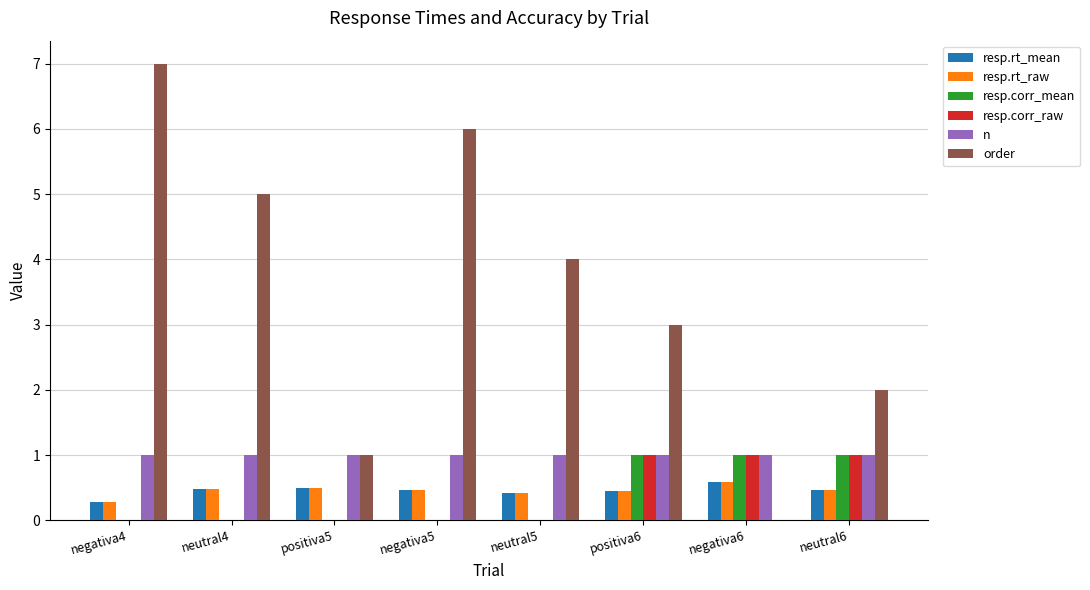

Does the chart contain stacked bars?

No